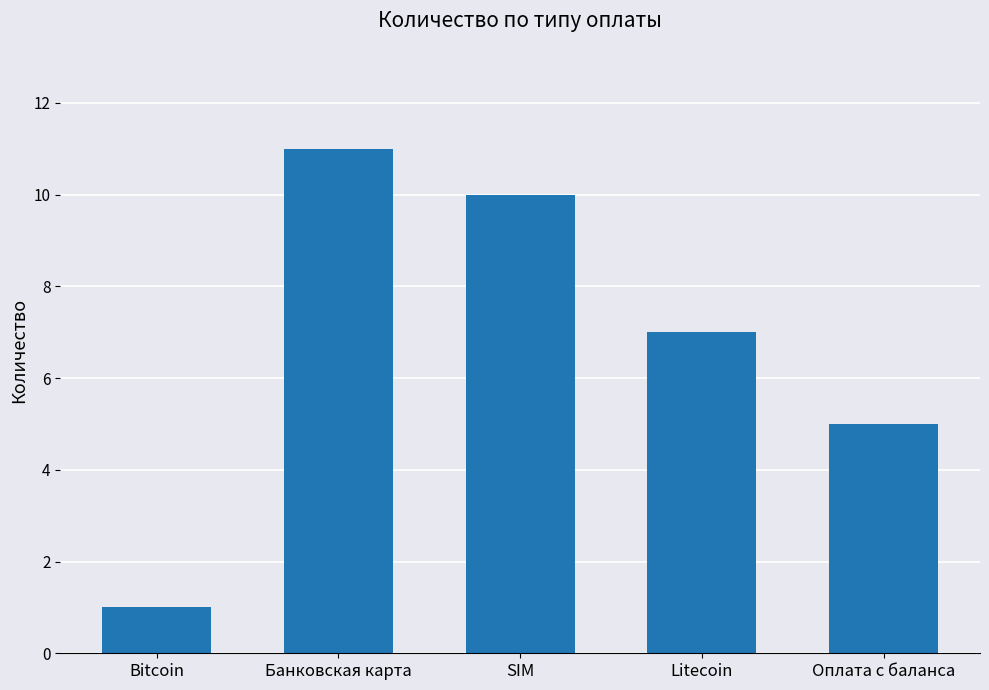

Reading left to right, list all the values displayed in this chart.

1	11	10	7	5